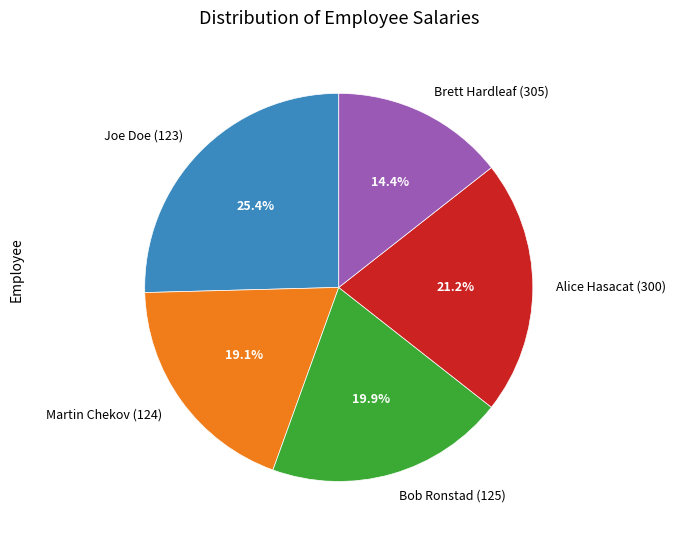

Do Bob Ronstad (125) and Brett Hardleaf (305) together represent more than half of the pie?

No